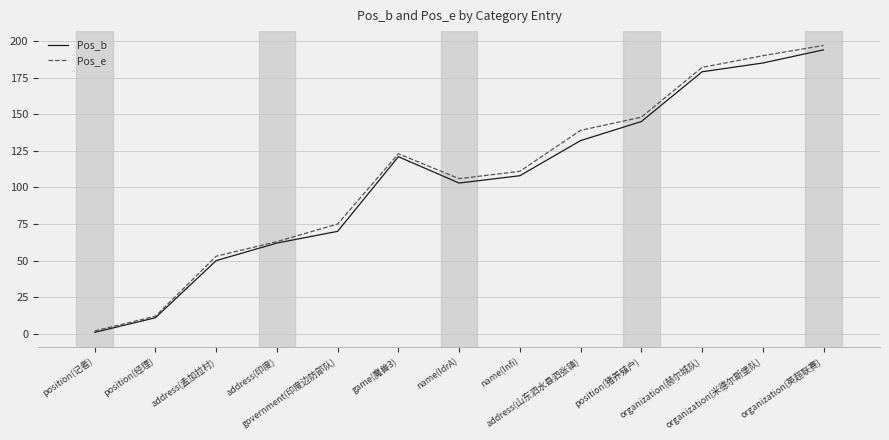

True or false: Pos_b has a value of 145 at position(猪养殖户).

True